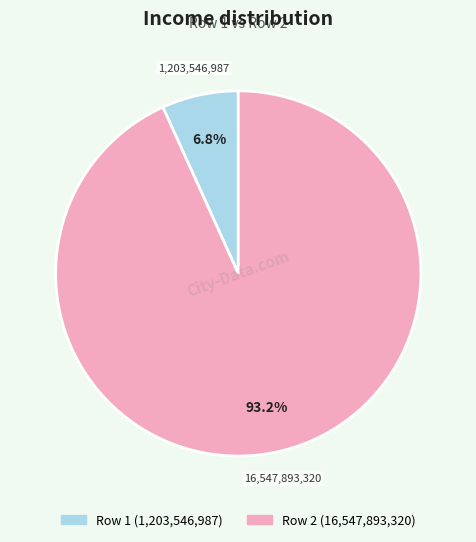

How many slices are in this pie chart?

2